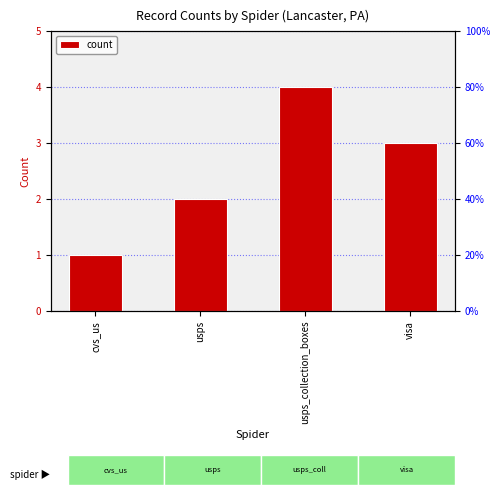

What is the label of the 4th bar from the right?

cvs_us